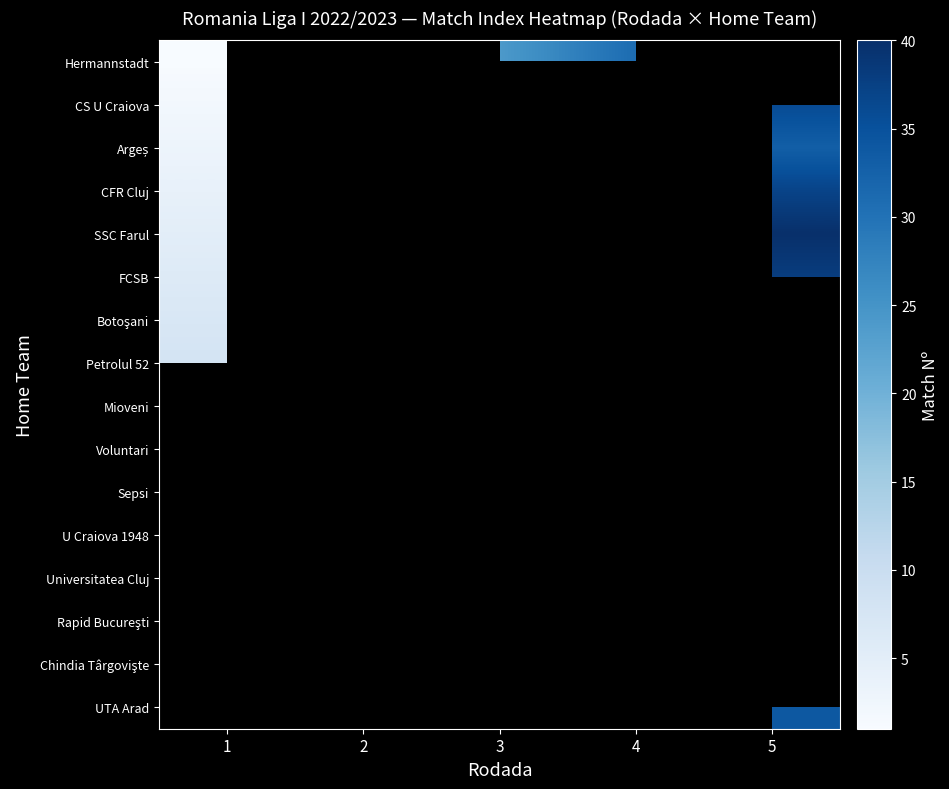

What is the difference between the highest and lowest values at 4?

7.0